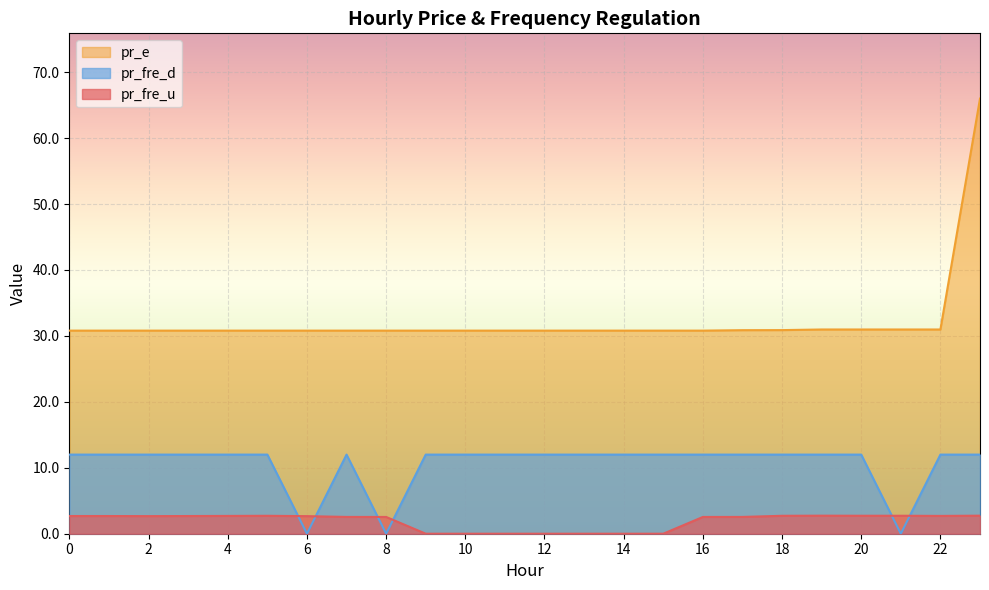

Count the number of data series in this chart.

3